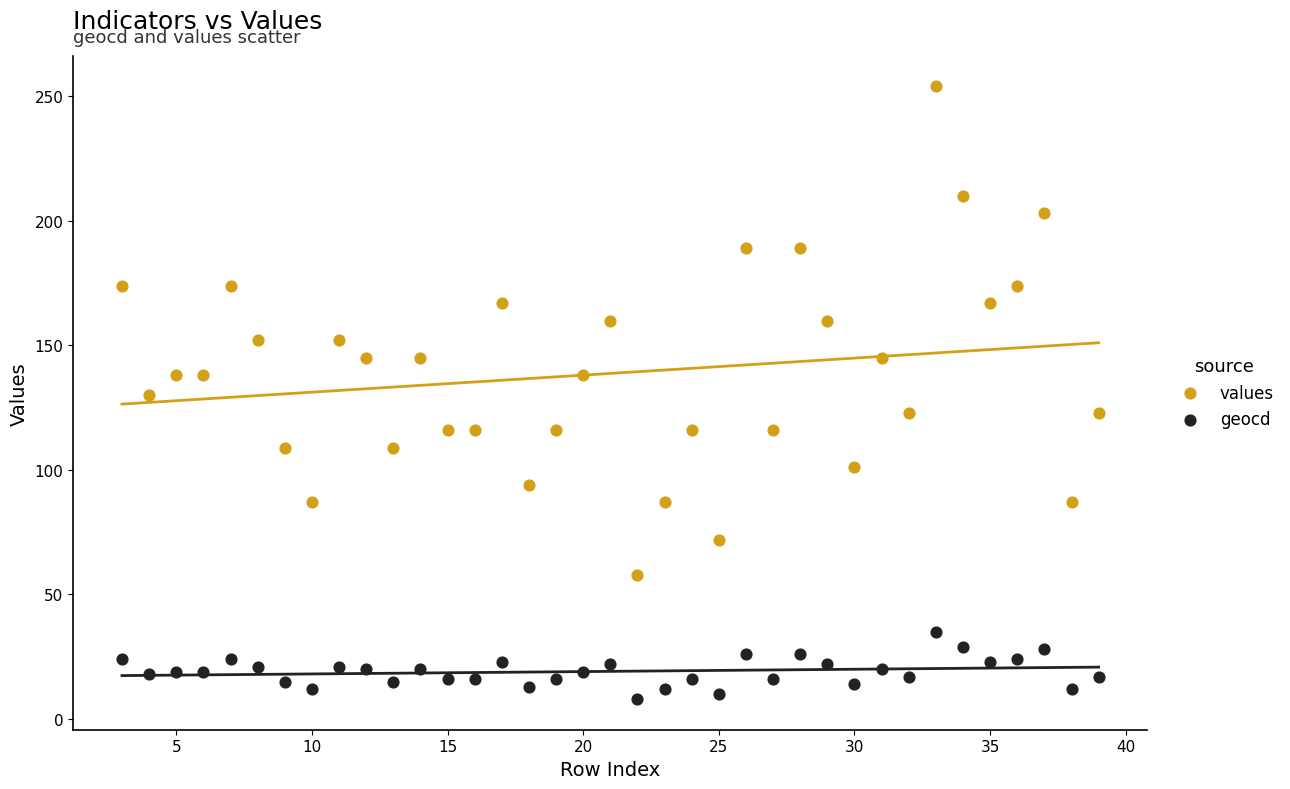

Which series contains the highest Y value?

values